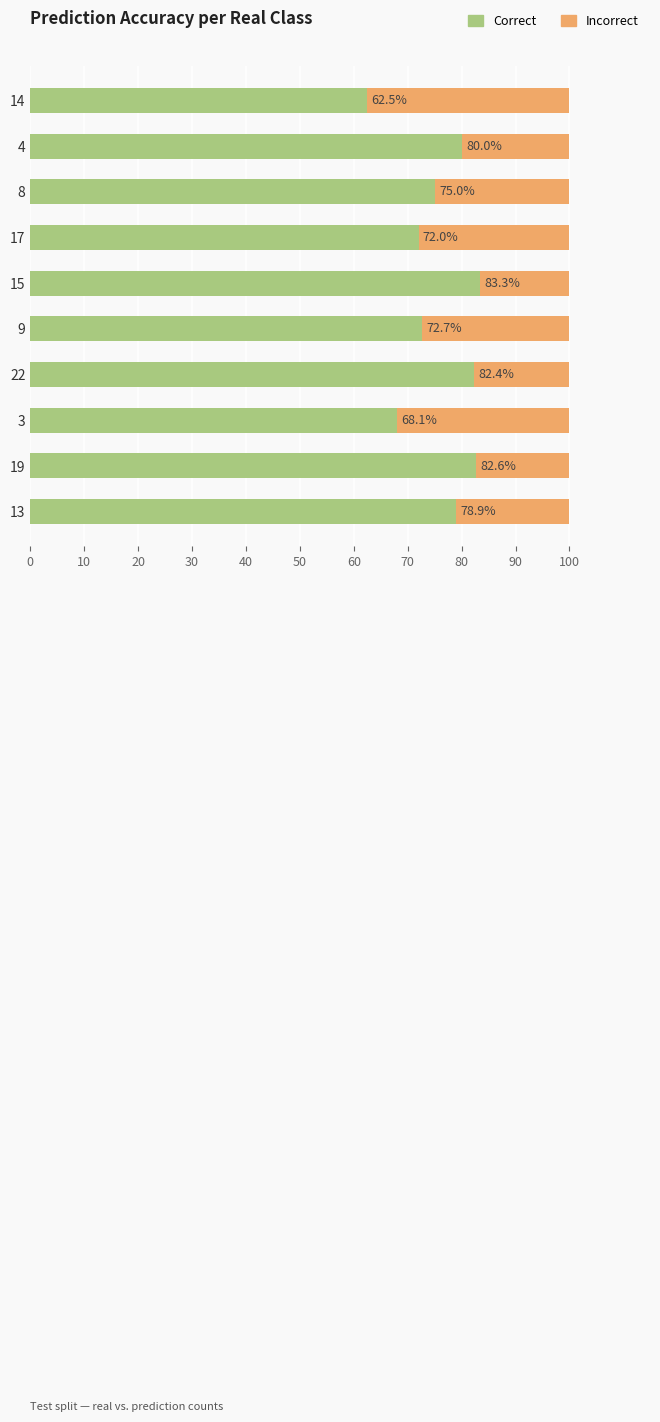

At which label is Correct closest to 72?

17